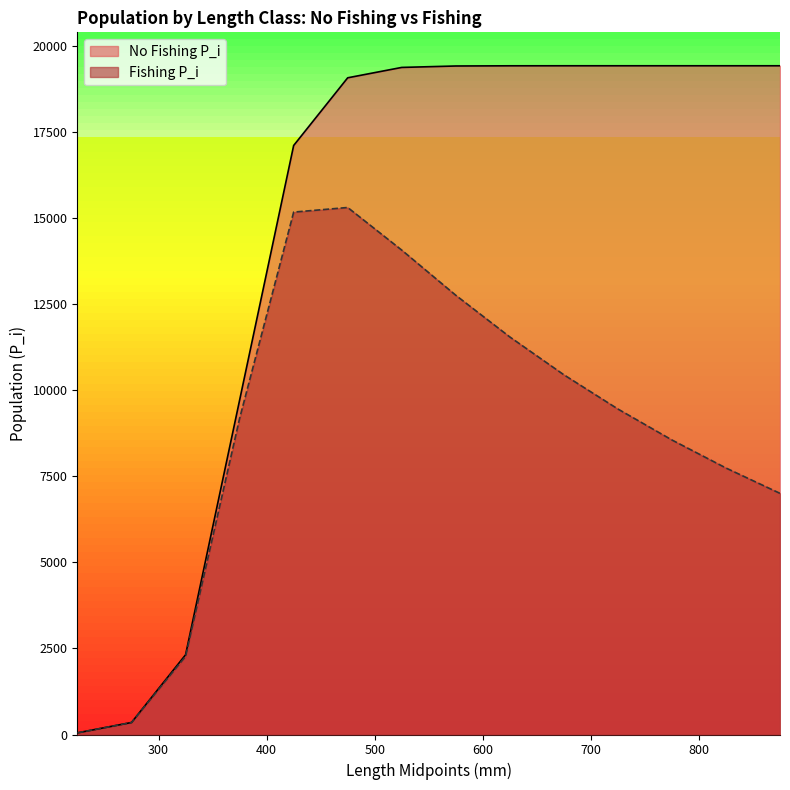

What is the difference between the second highest and second lowest values in the Fishing P_i series?

14836.9